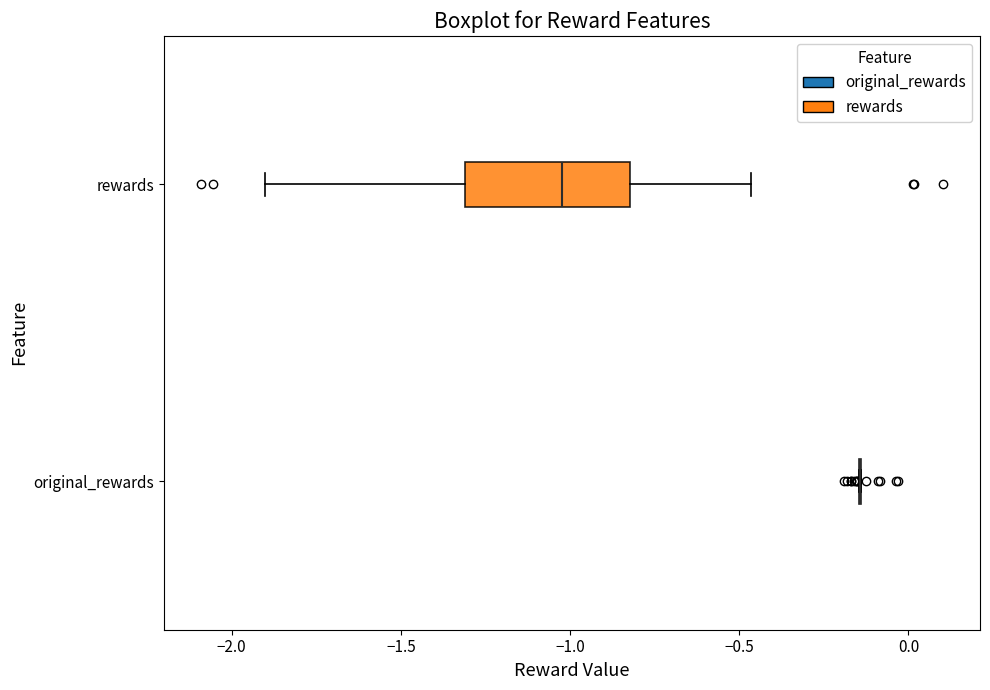

Comparing the boxes themselves (not the whiskers), which one is the widest?

rewards